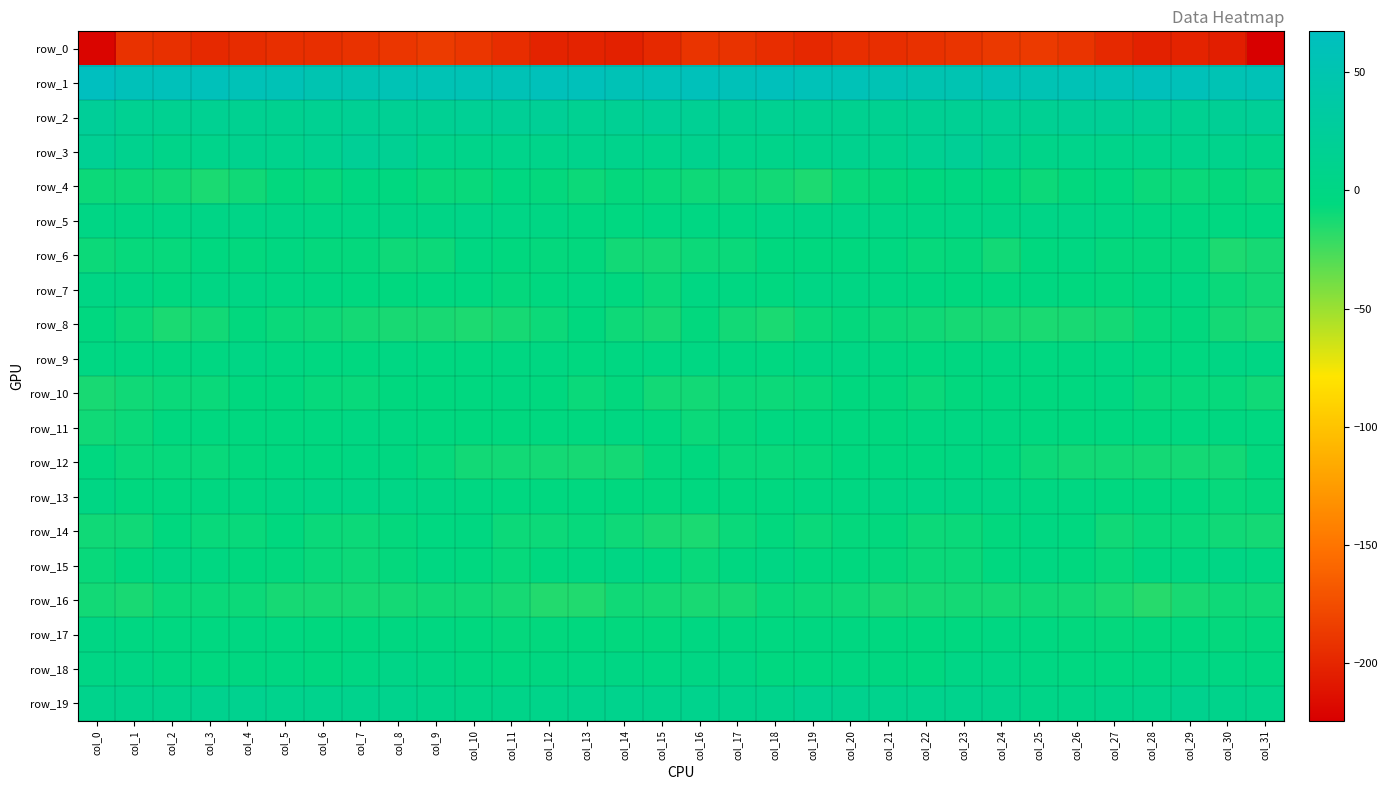

Read the row_11 value at col_28.

-4.7